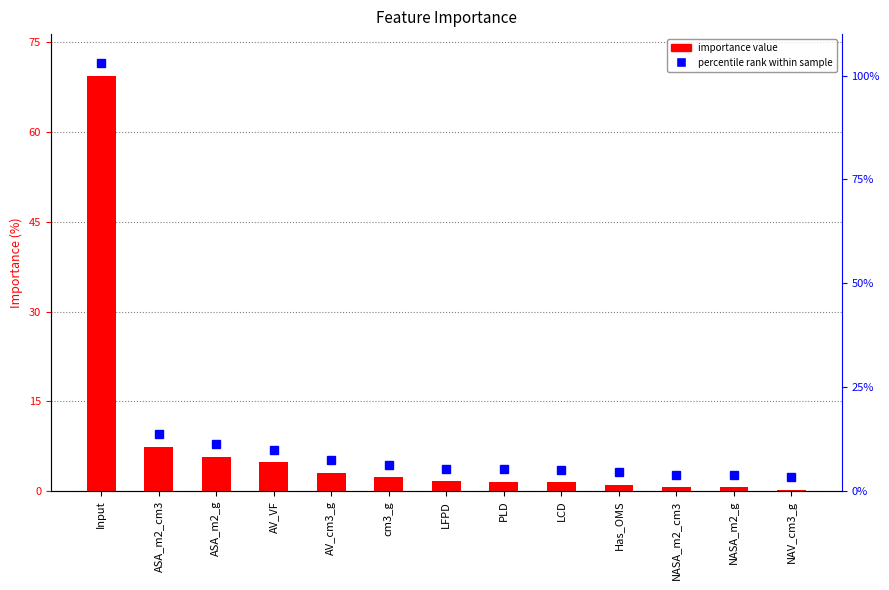

What is the average value?

7.7